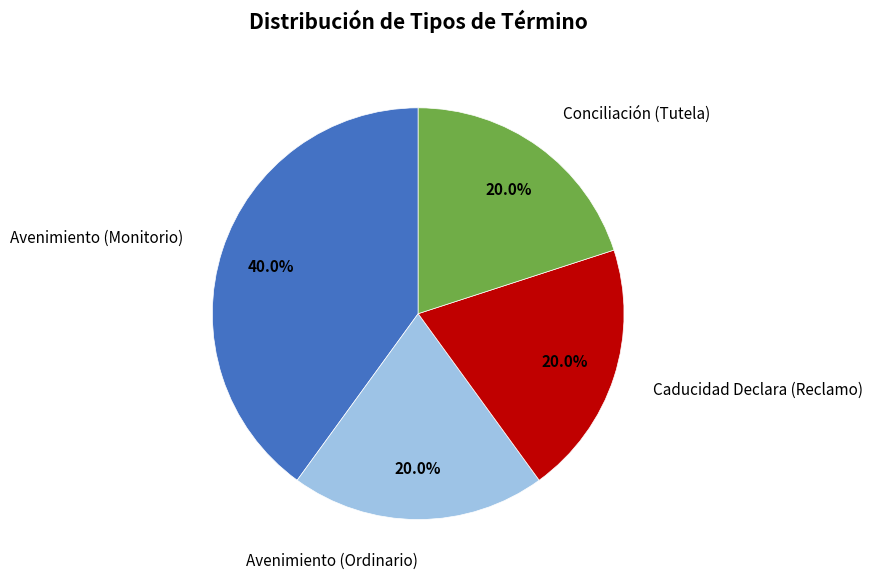

Is there a majority slice in this chart?

No